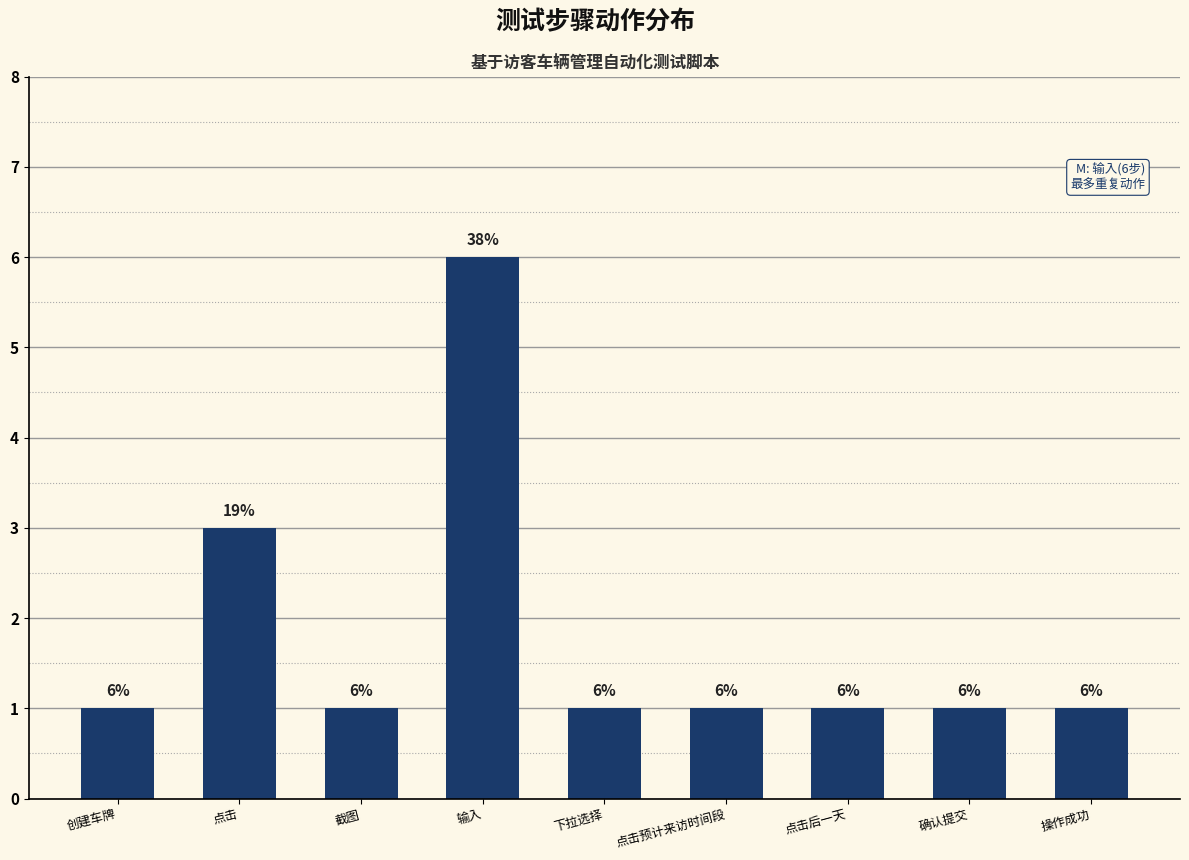

What is the smallest value displayed?

1